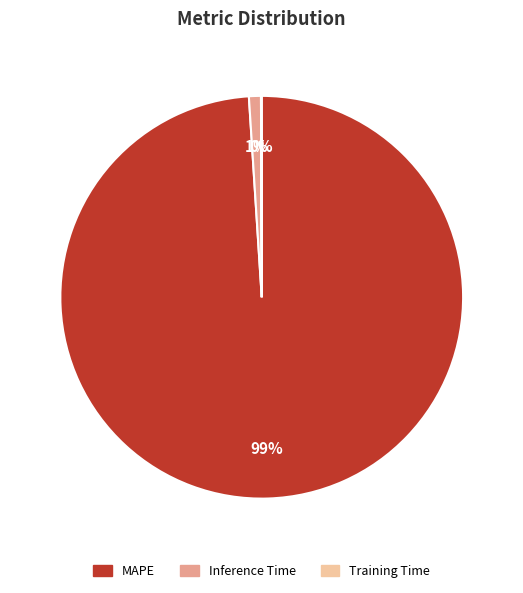

To the nearest percent, what is the average slice percentage?

33%